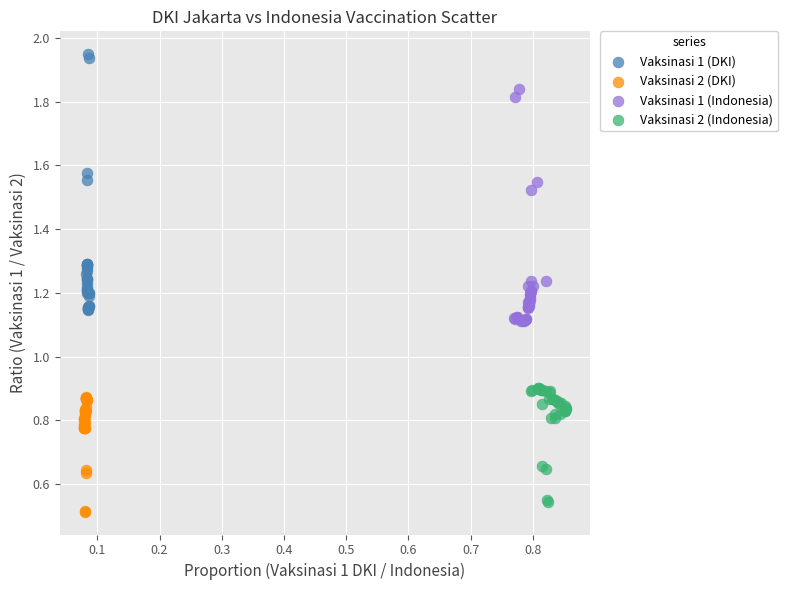

Which series contains the lowest Y value?

Vaksinasi 2 (DKI)